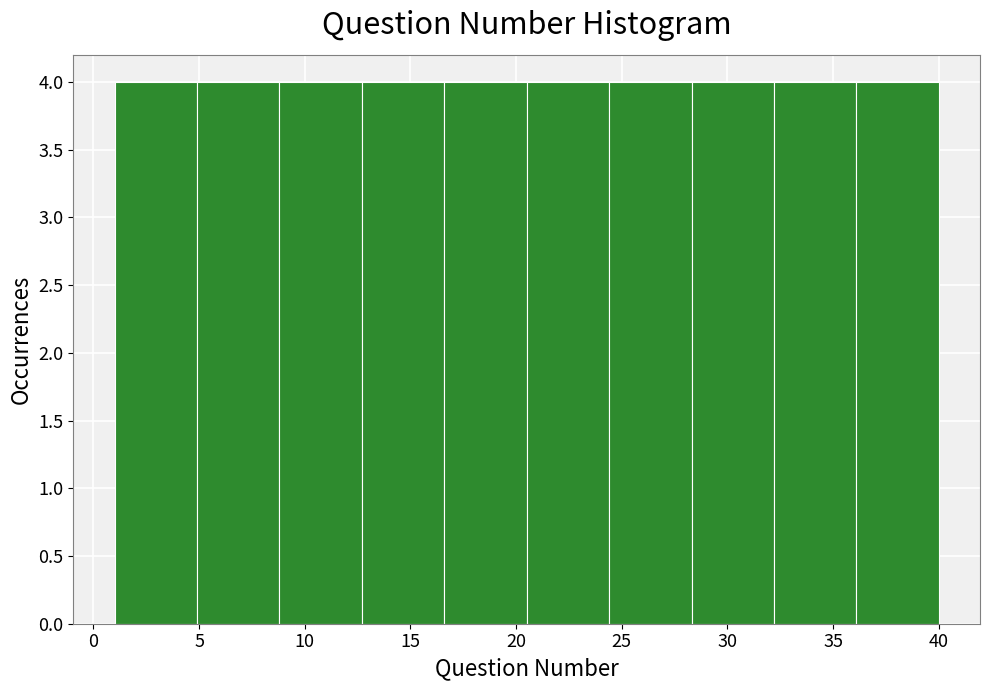

Reading left to right, list every bar in this chart as the range it spans on the x-axis followed by its height. Neither the bar edges nor the heights are printed on the chart, so give them approximately, as read against the axes.

1.0 to 4.9: 4
4.9 to 8.8: 4
8.8 to 12.7: 4
12.7 to 16.6: 4
16.6 to 20.5: 4
20.5 to 24.4: 4
24.4 to 28.3: 4
28.3 to 32.2: 4
32.2 to 36.1: 4
36.1 to 40.0: 4